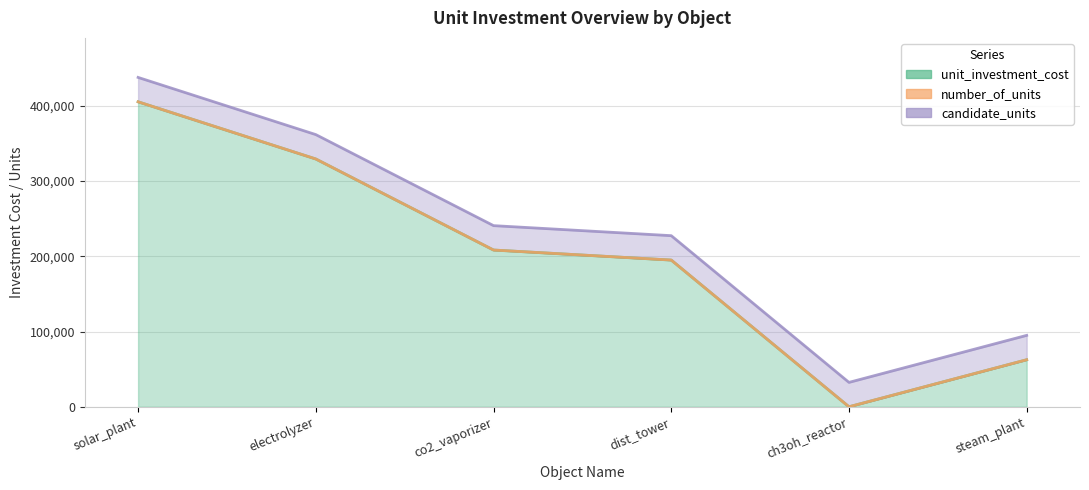

Between solar_plant and dist_tower, which series saw the biggest shift?

unit_investment_cost